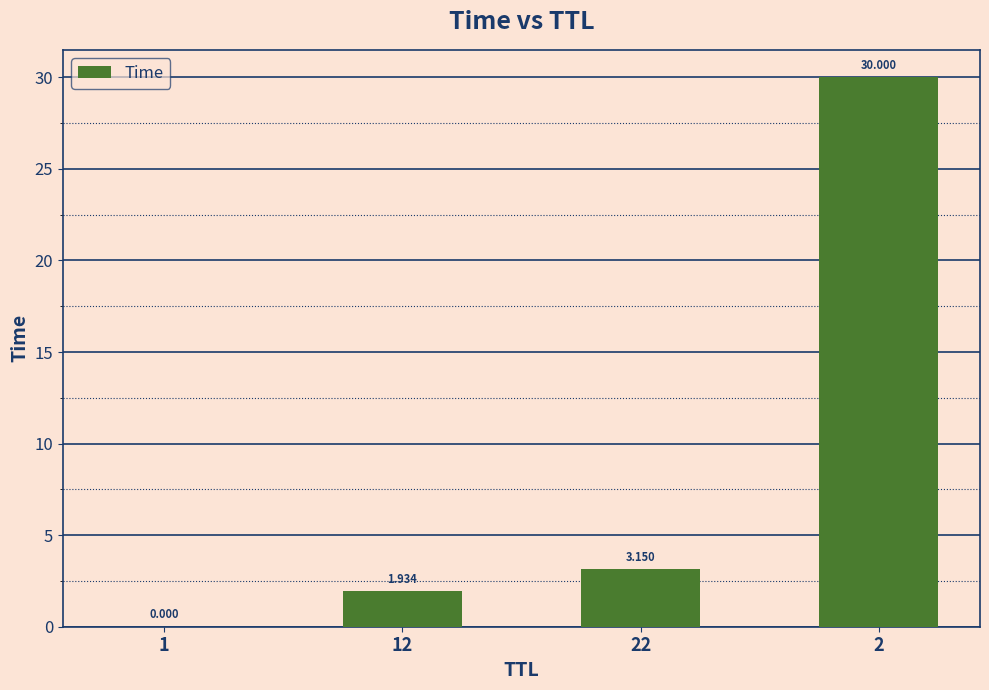

Count the number of data series in this chart.

1